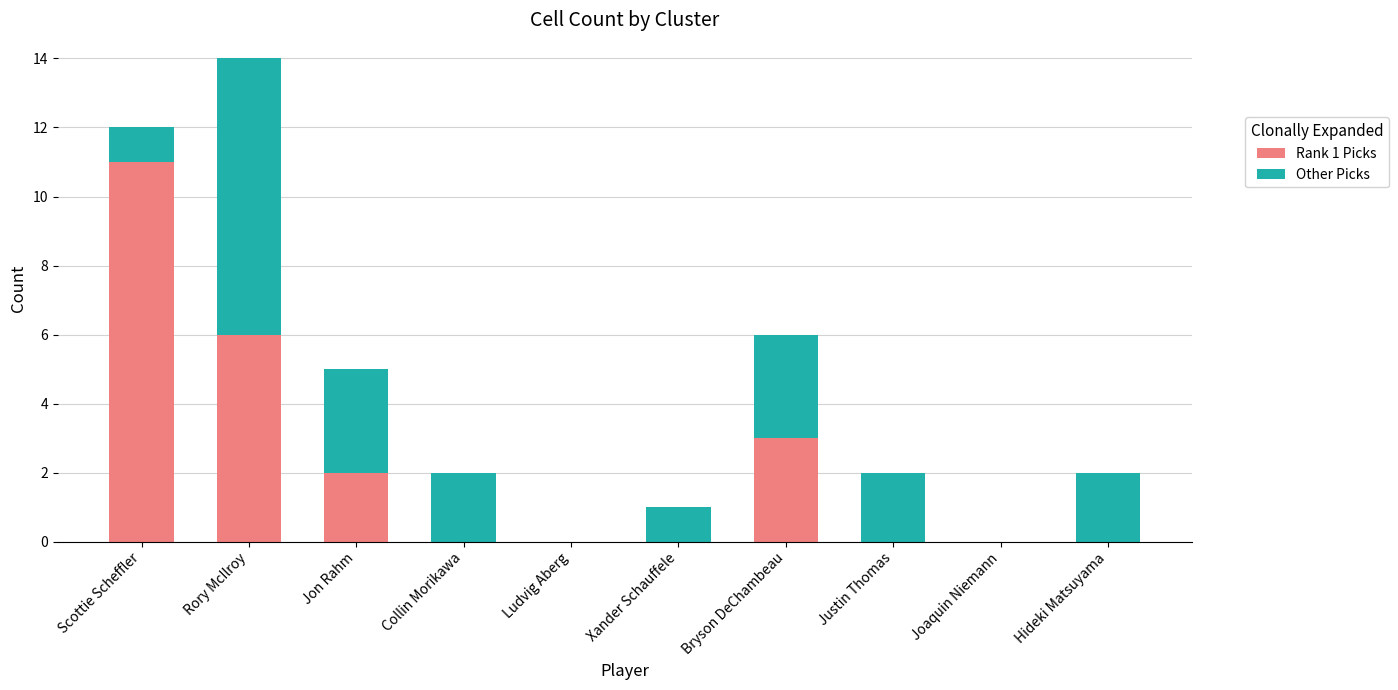

What is the total value across all series at Rory McIlroy?

14